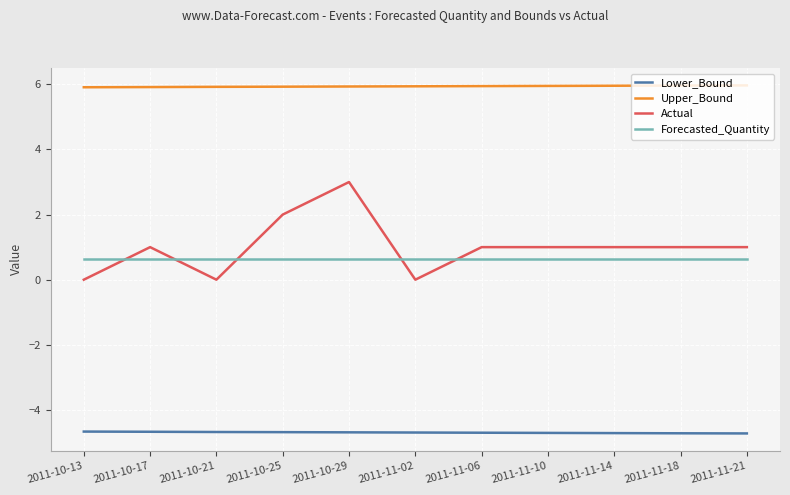

What position from the right is 2011-10-17?

10